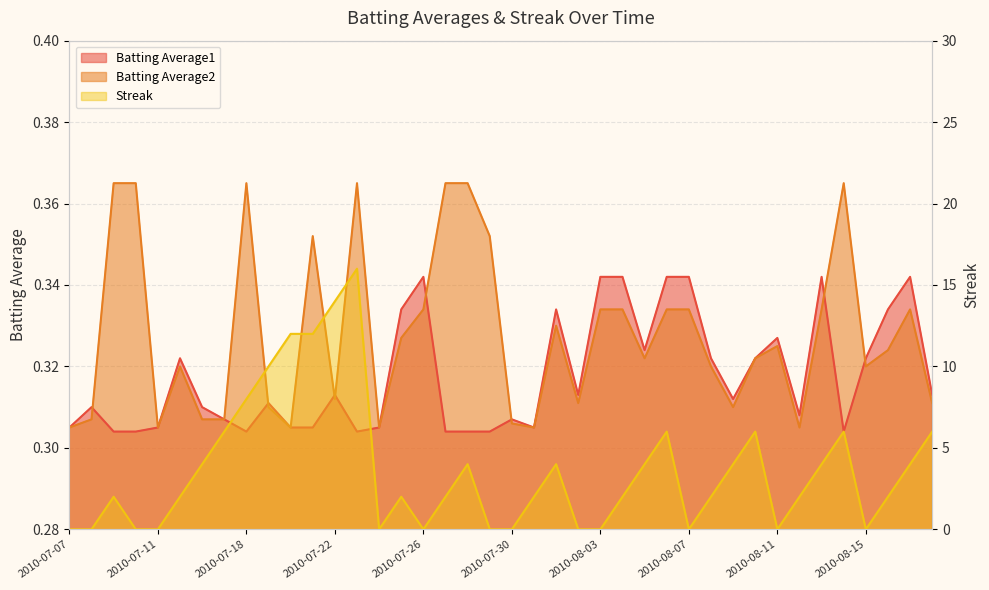

What is the minimum value for Batting Average2?

0.3